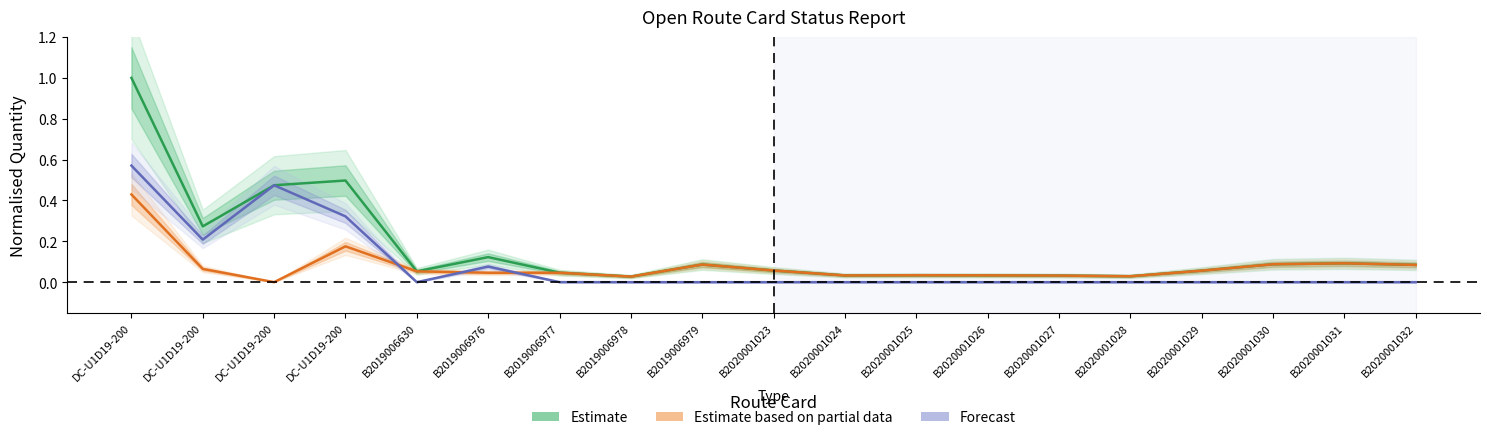

Reading left to right, list all the values displayed in this chart.

Estimate: DC-U1D19-200=1.0	DC-U1D19-200=0.3	DC-U1D19-200=0.5	DC-U1D19-200=0.5	B2019006630=0.1	B2019006976=0.1	B2019006977=0.0	B2019006978=0.0	B2019006979=0.1	B2020001023=0.1	B2020001024=0.0	B2020001025=0.0	B2020001026=0.0	B2020001027=0.0	B2020001028=0.0	B2020001029=0.1	B2020001030=0.1	B2020001031=0.1	B2020001032=0.1
Estimate based on partial data: DC-U1D19-200=0.4	DC-U1D19-200=0.1	DC-U1D19-200=0.0	DC-U1D19-200=0.2	B2019006630=0.1	B2019006976=0.0	B2019006977=0.0	B2019006978=0.0	B2019006979=0.1	B2020001023=0.1	B2020001024=0.0	B2020001025=0.0	B2020001026=0.0	B2020001027=0.0	B2020001028=0.0	B2020001029=0.1	B2020001030=0.1	B2020001031=0.1	B2020001032=0.1
Forecast: DC-U1D19-200=0.6	DC-U1D19-200=0.2	DC-U1D19-200=0.5	DC-U1D19-200=0.3	B2019006630=0.0	B2019006976=0.1	B2019006977=0.0	B2019006978=0.0	B2019006979=0.0	B2020001023=0.0	B2020001024=0.0	B2020001025=0.0	B2020001026=0.0	B2020001027=0.0	B2020001028=0.0	B2020001029=0.0	B2020001030=0.0	B2020001031=0.0	B2020001032=0.0